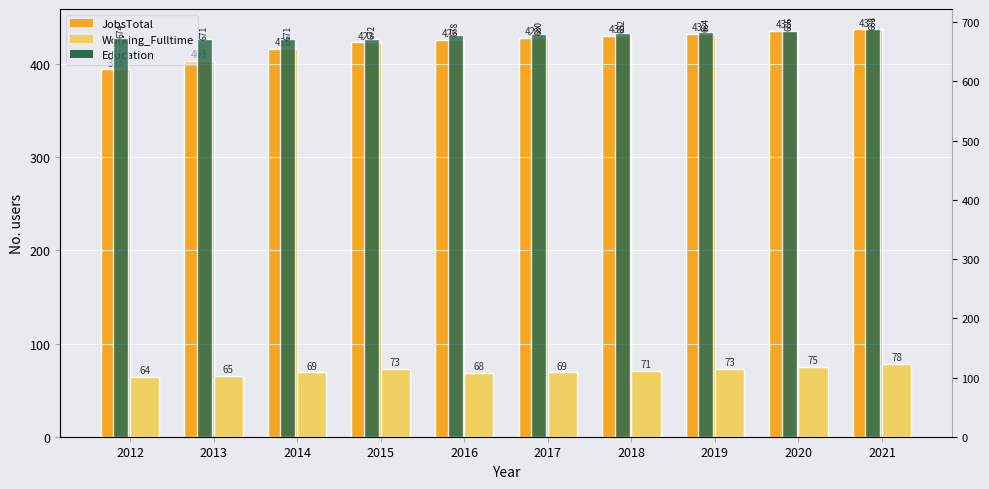

Is the value of Working_Fulltime at 2016 greater than the value of JobsTotal at 2013?

No